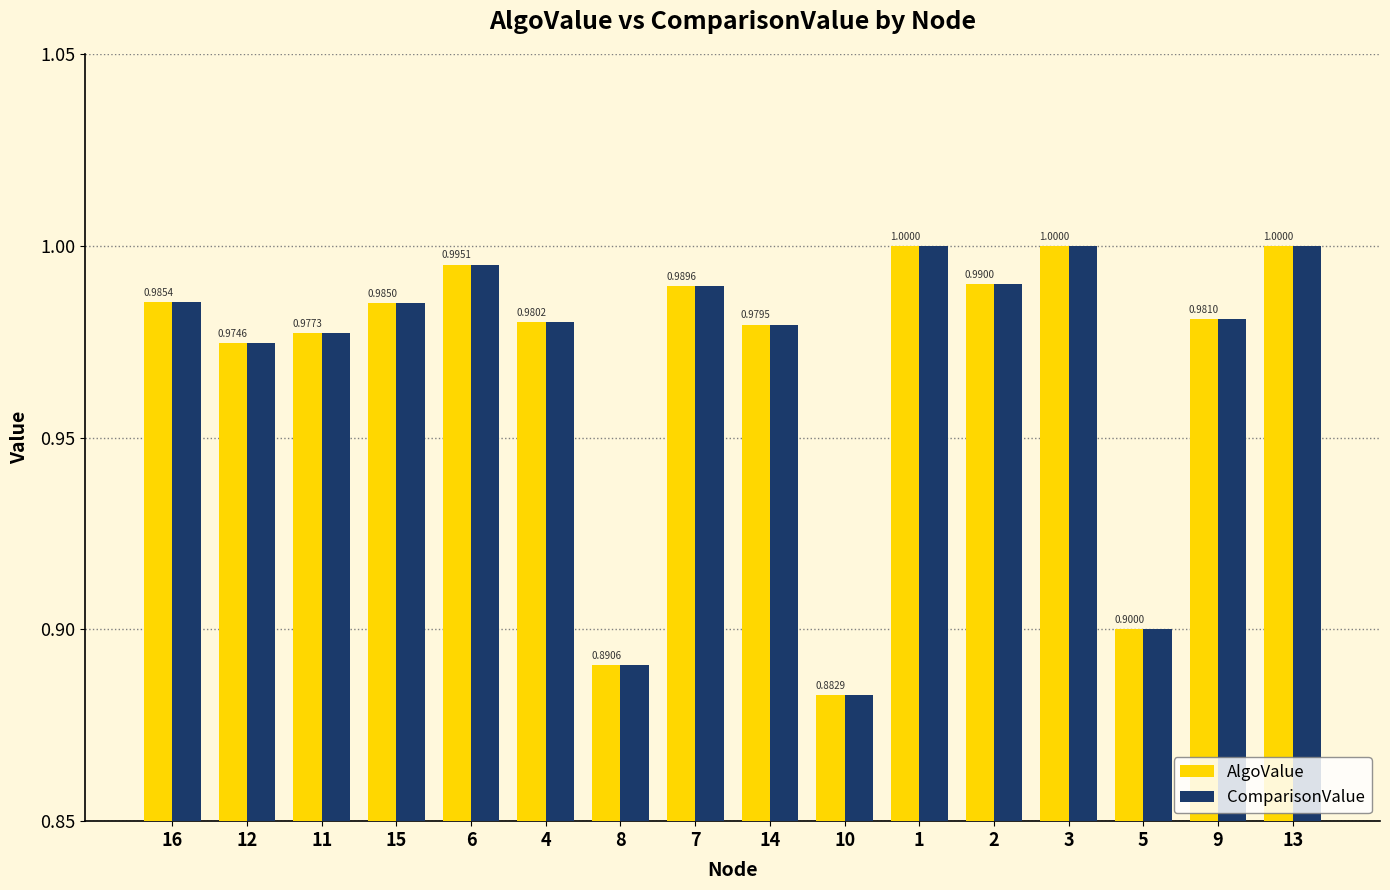

Reading left to right, transcribe all the data shown in this chart.

AlgoValue: 16=1.0	12=1.0	11=1.0	15=1.0	6=1.0	4=1.0	8=0.9	7=1.0	14=1.0	10=0.9	1=1.0	2=1.0	3=1.0	5=0.9	9=1.0	13=1.0
ComparisonValue: 16=1.0	12=1.0	11=1.0	15=1.0	6=1.0	4=1.0	8=0.9	7=1.0	14=1.0	10=0.9	1=1.0	2=1.0	3=1.0	5=0.9	9=1.0	13=1.0